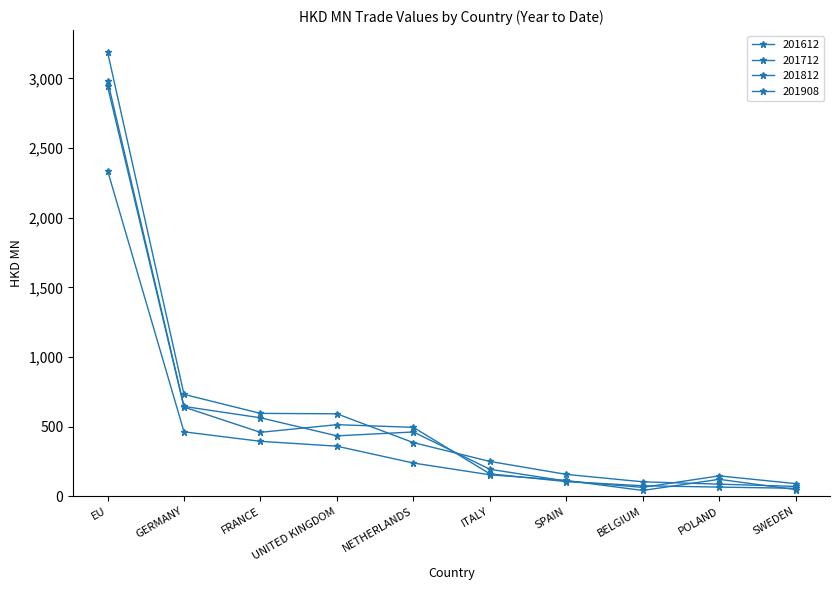

True or false: 201812 has more than 2 interior local peaks.

False